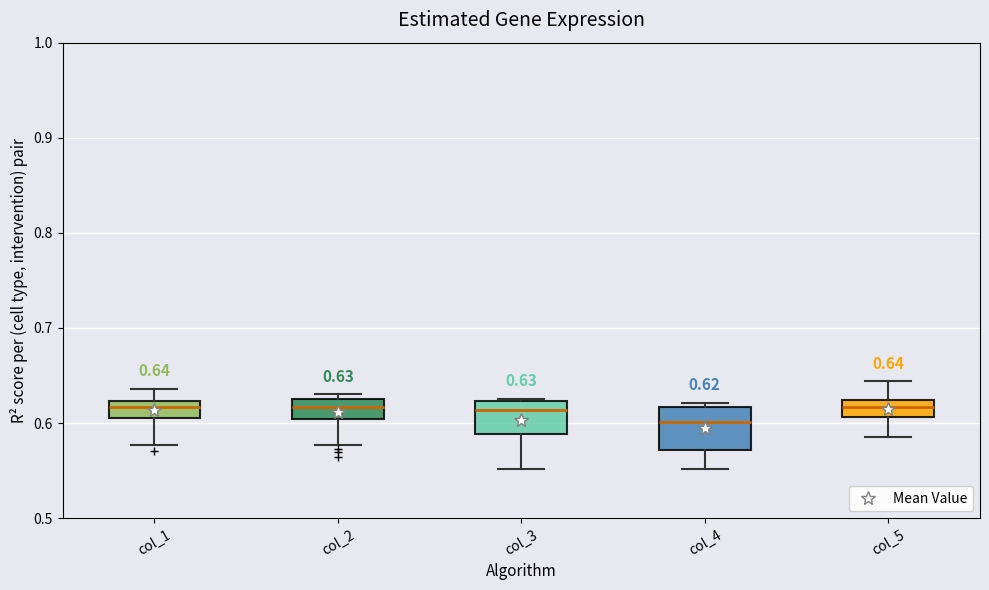

Which box is the tallest, from its lower edge to its upper edge?

col_4